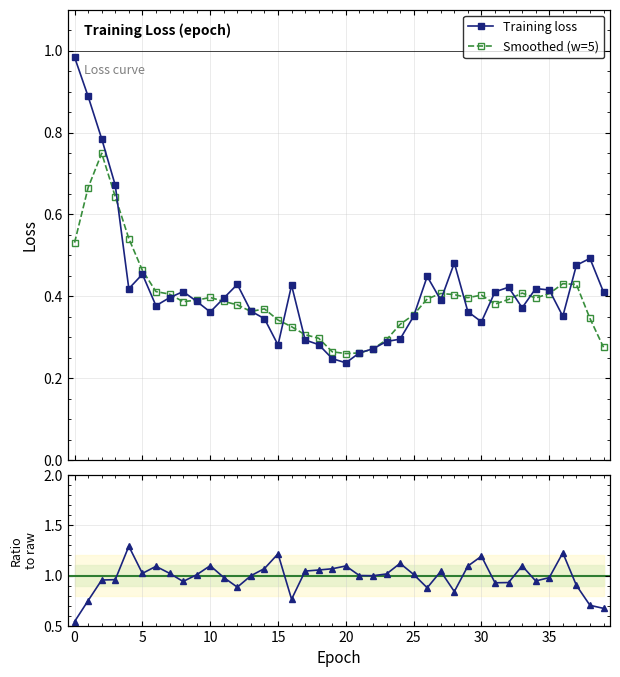

What is the value of the Smoothed (w=5) point at the 20th from the left?

0.3